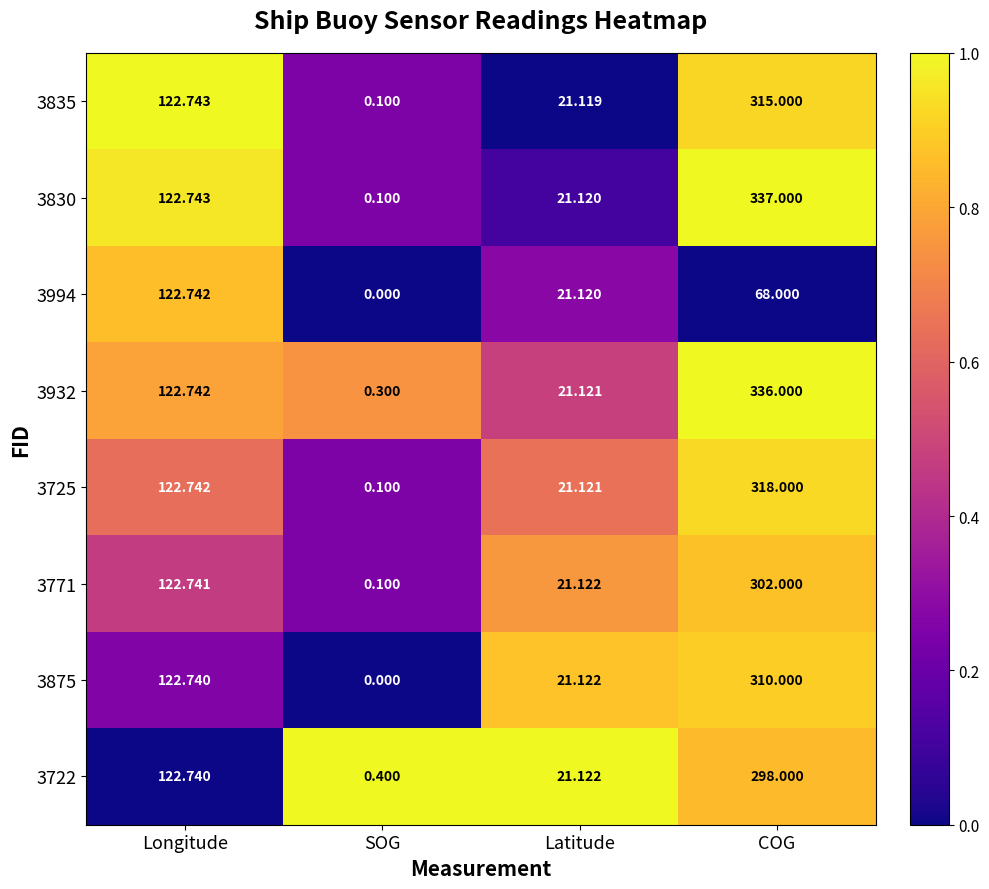

At which category is the sum across all series the highest?

COG